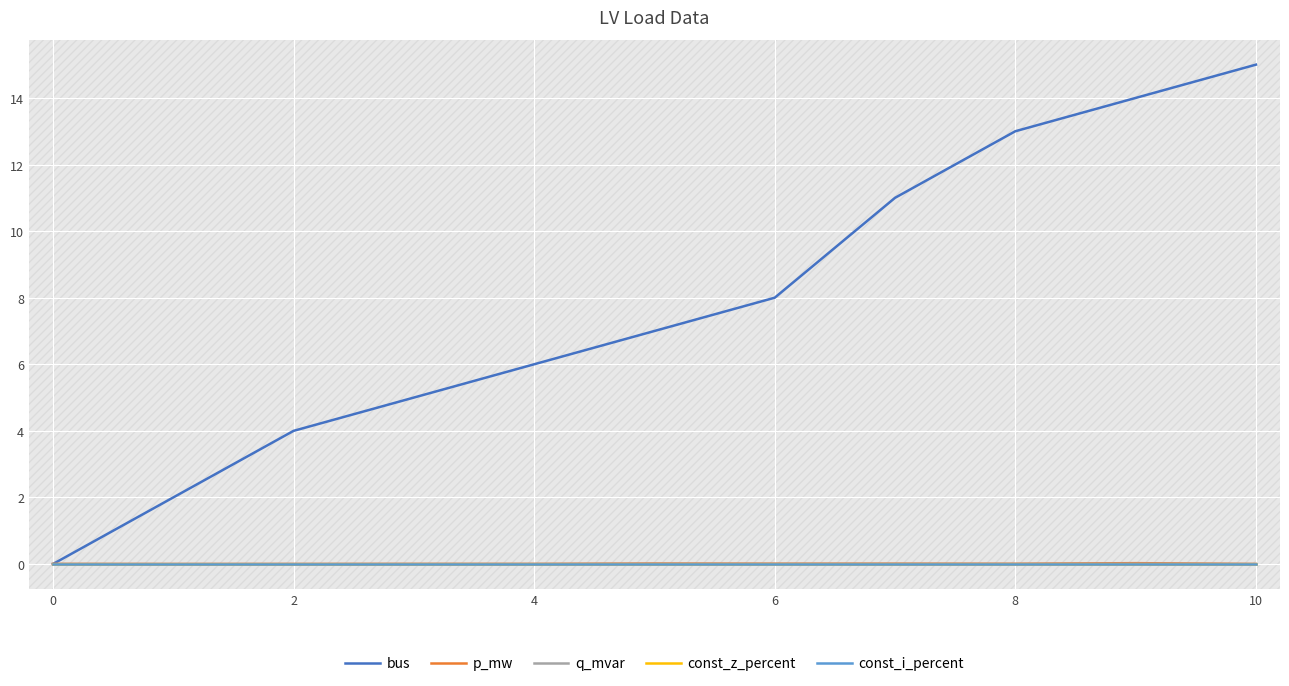

What is the greatest value displayed?

15.0